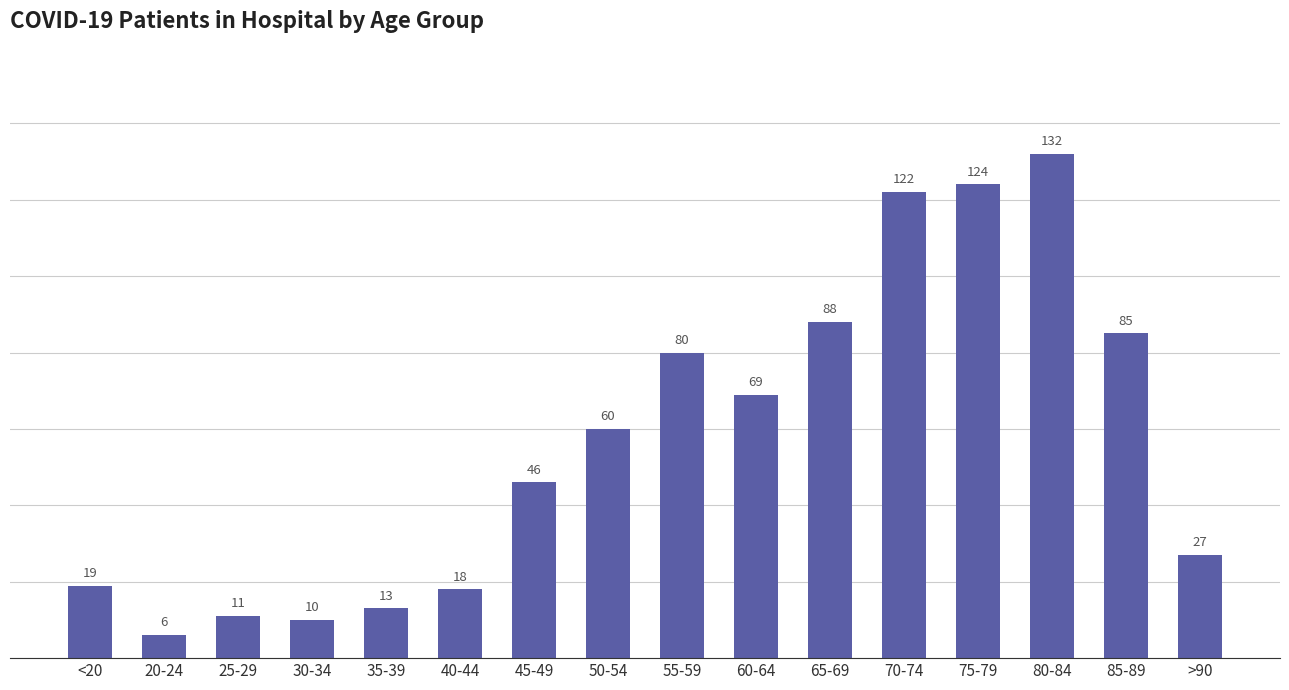

Reading left to right, extract all data points from this chart.

<20=19	20-24=6	25-29=11	30-34=10	35-39=13	40-44=18	45-49=46	50-54=60	55-59=80	60-64=69	65-69=88	70-74=122	75-79=124	80-84=132	85-89=85	>90=27